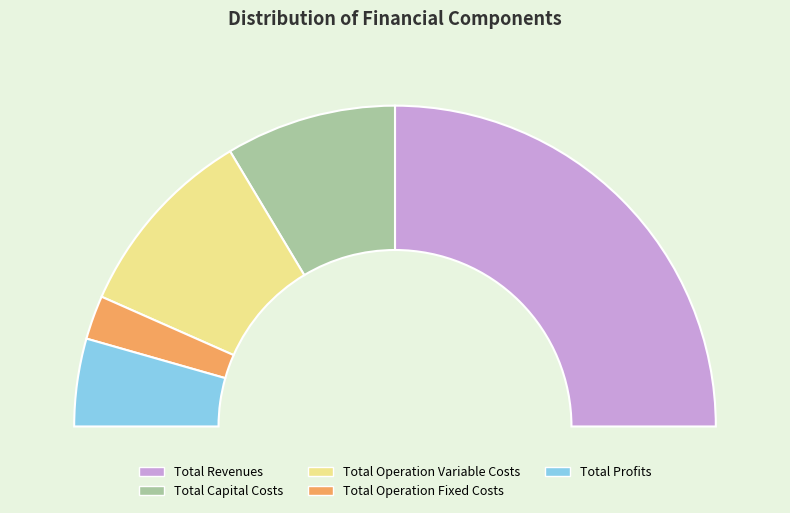

Which has a higher value, Total Revenues or Total Capital Costs?

Total Revenues